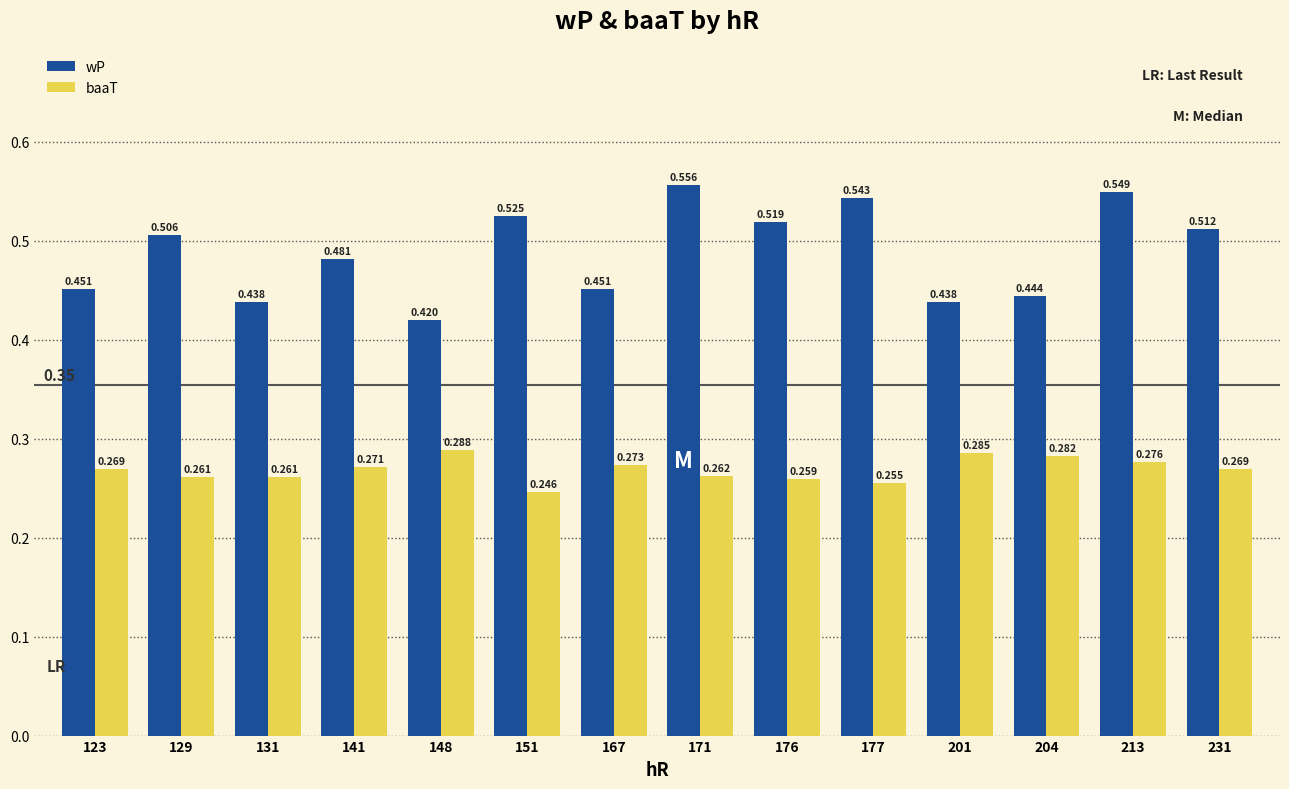

Rank the series at 171 from lowest to highest value.

baaT, wP